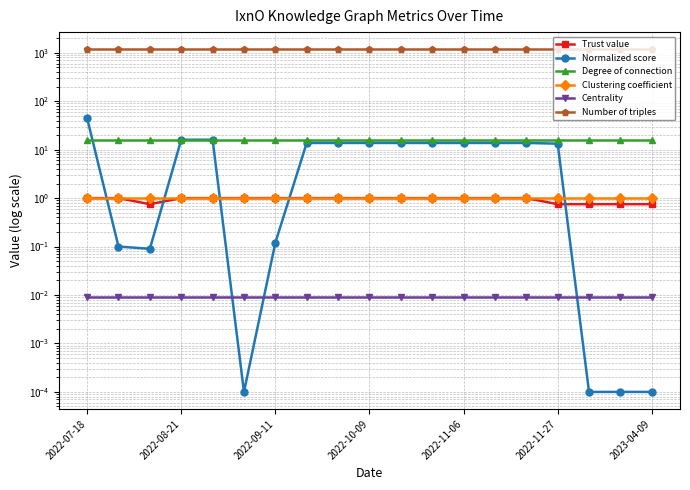

What is the sum of all Normalized score values?

200.6